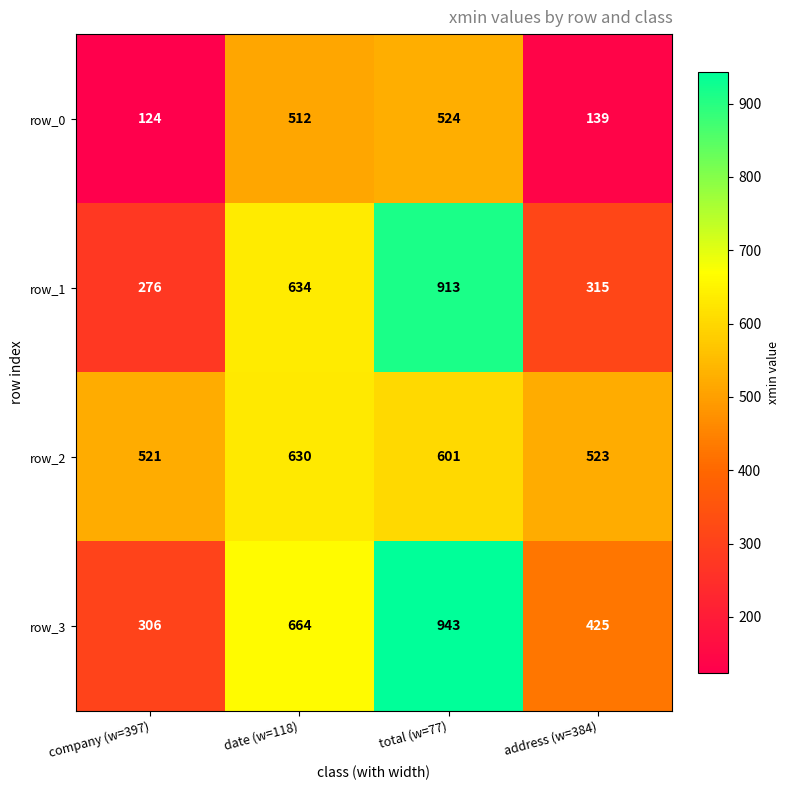

At date (w=118), list the series in order from smallest to largest.

row_0, row_2, row_1, row_3